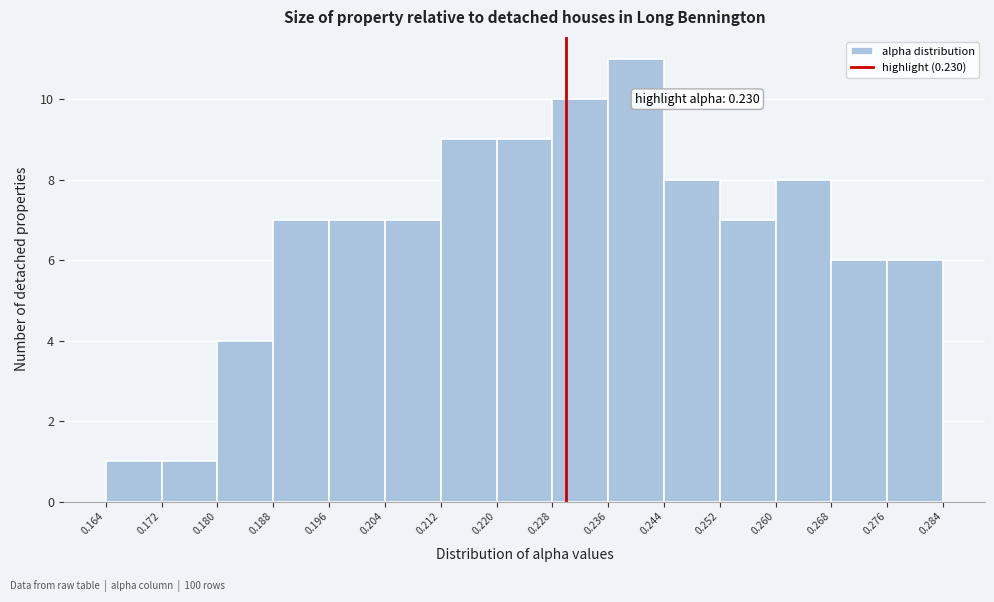

Which range on the x-axis has the tallest bar?

0.236 to 0.244